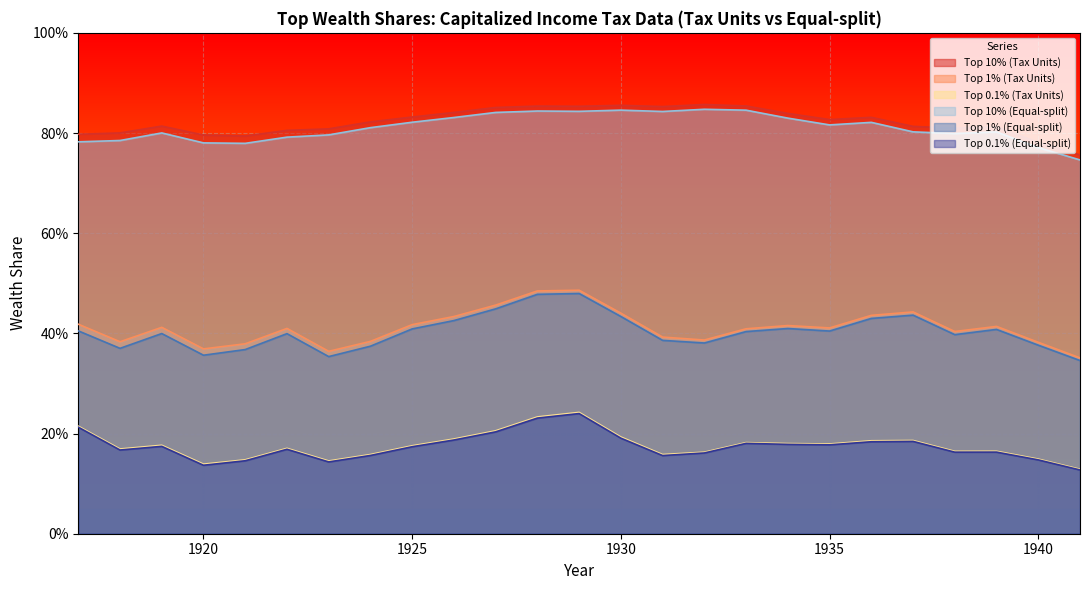

True or false: Top 1% (Equal-split) and Top 0.1% (Tax Units) cross at least once.

False